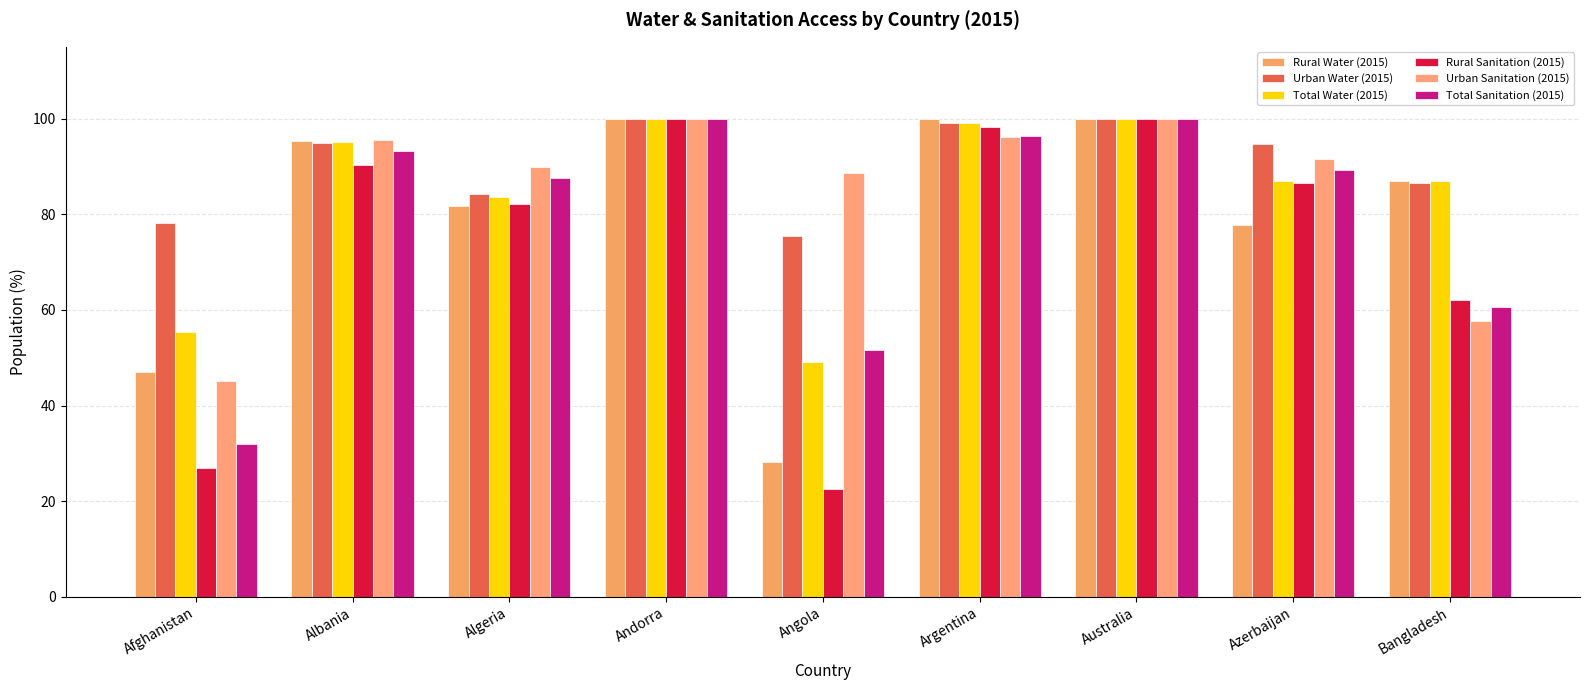

What is the lowest value of the Rural Water (2015) series?

28.2